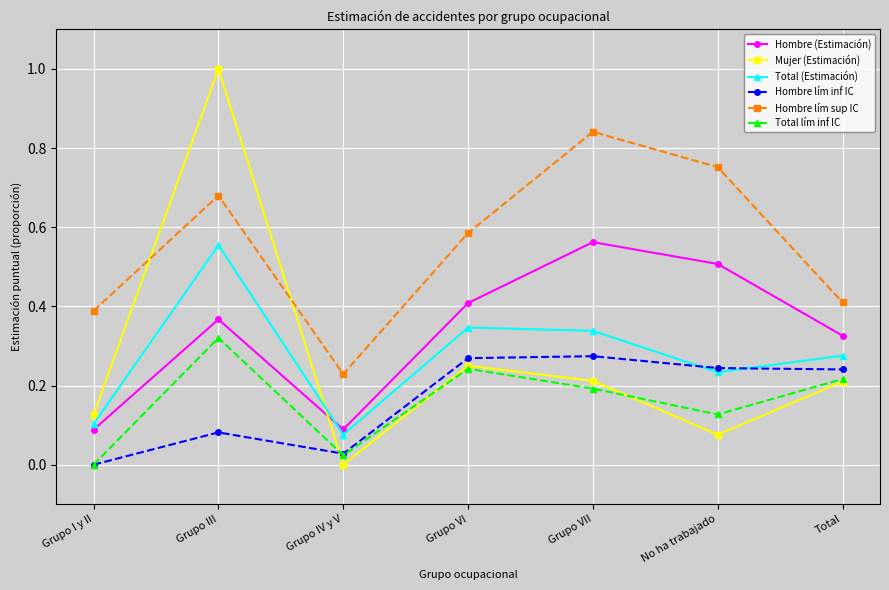

What is the total value across all series at Grupo VI?

2.1